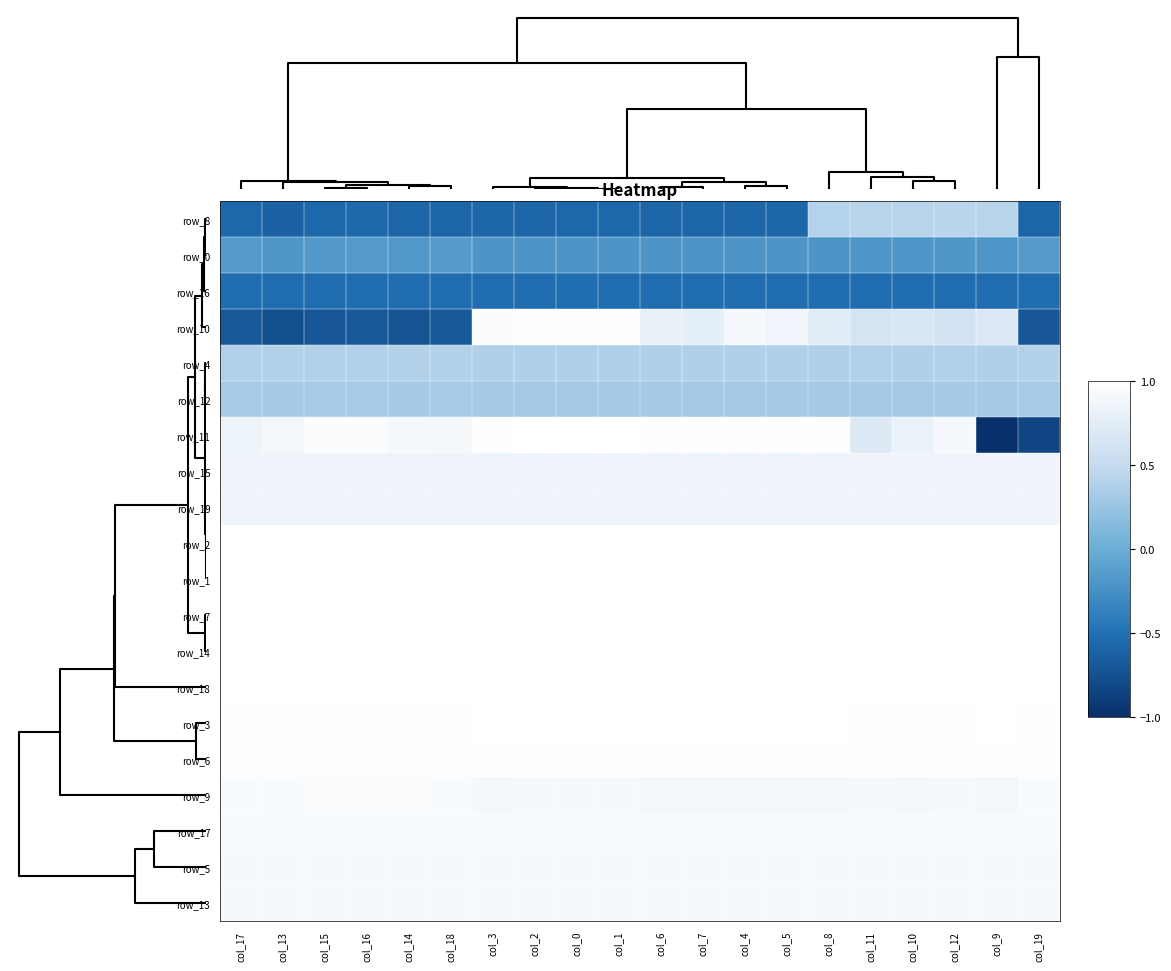

True or false: row_16 has a value of 1.4 at col_5.

False